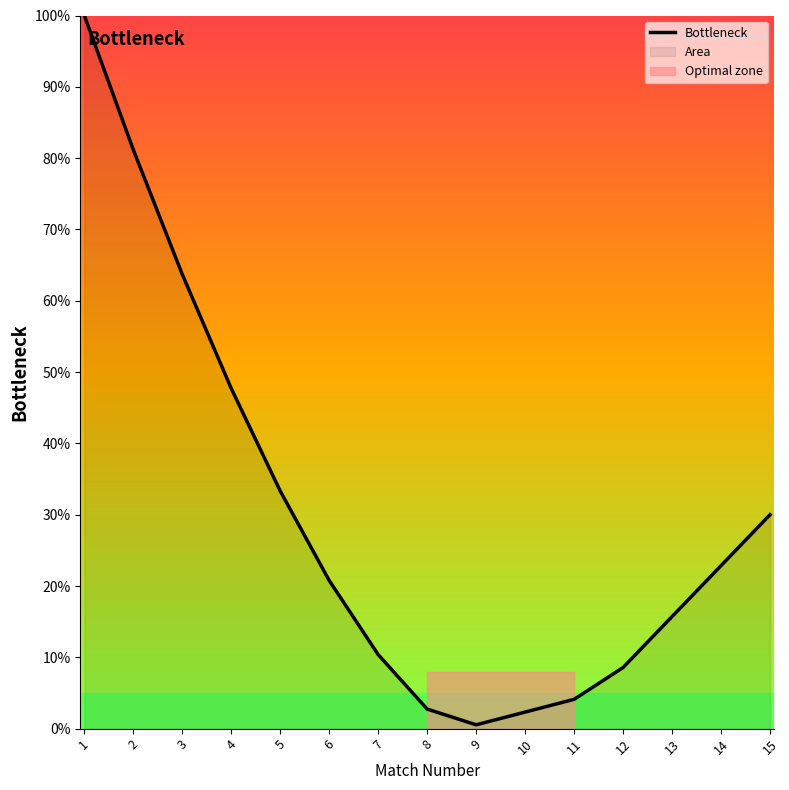

List the labels in order of value, largest first.

1, 2, 3, 4, 5, 15, 14, 6, 13, 7, 12, 11, 8, 10, 9